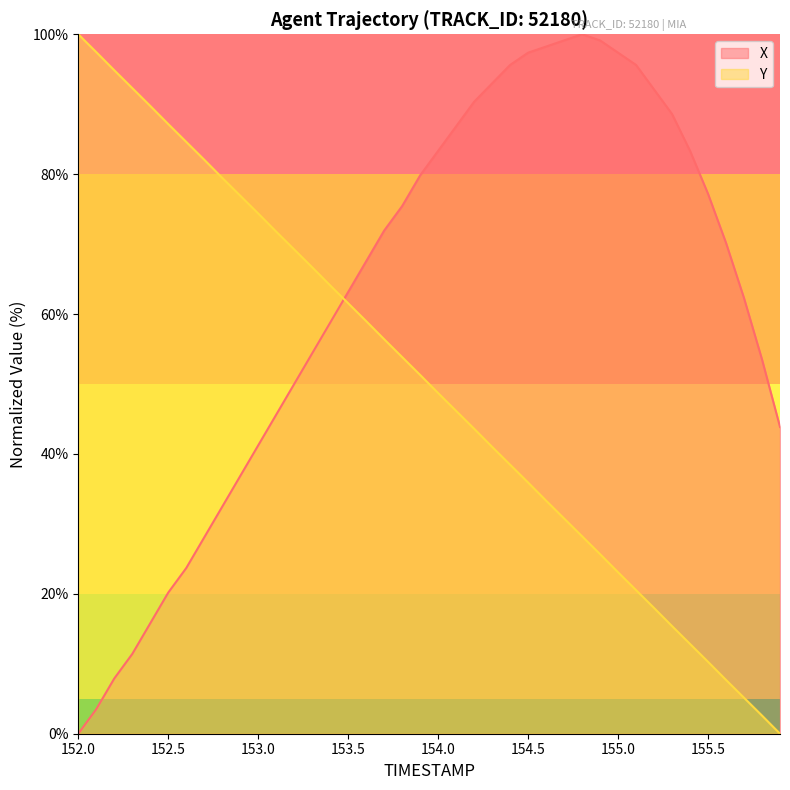

What are all the series names shown in the legend?

X, Y